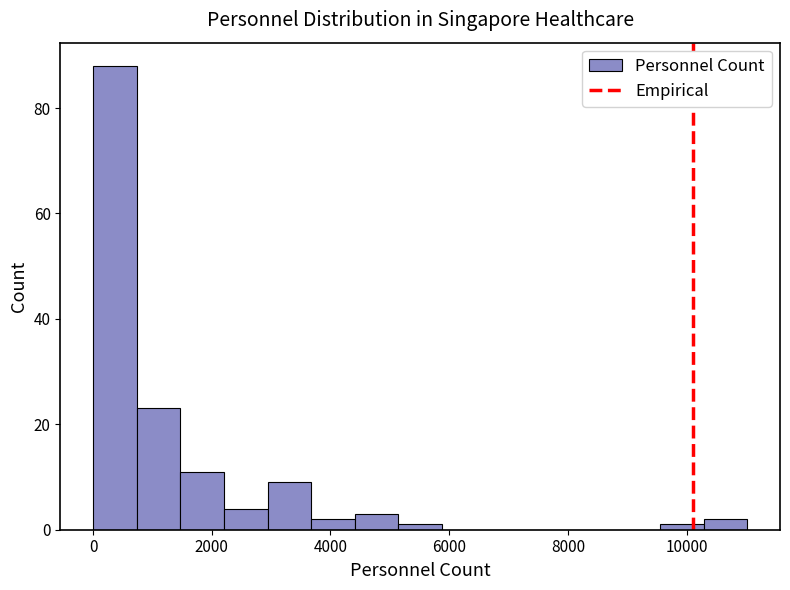

Around what value on the x-axis is the tallest bar? Give the approximate position of its centre, as read against the axis.

400